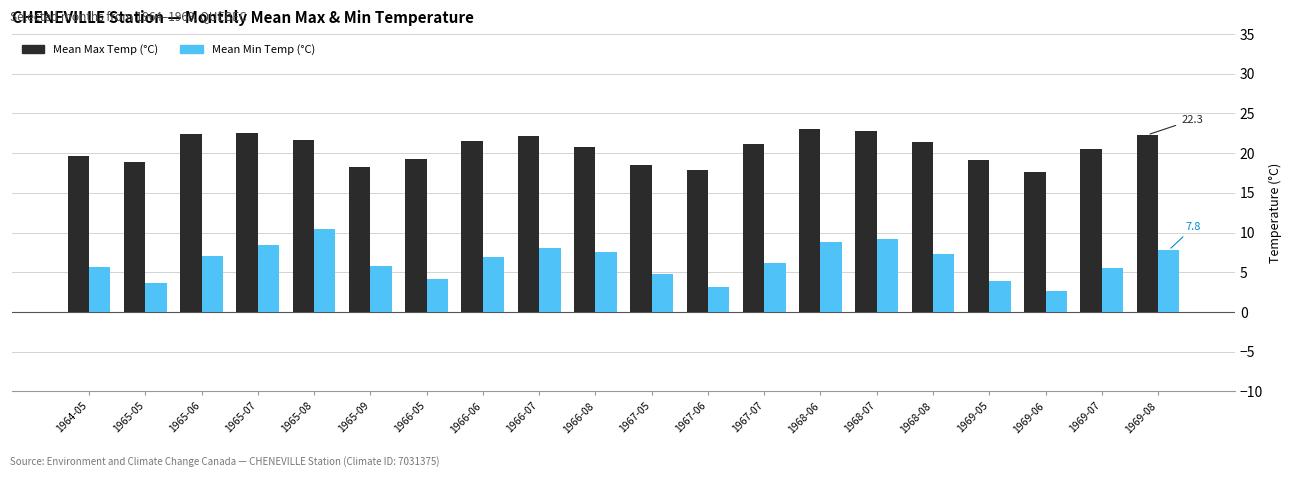

What is the label of the 4th bar from the right?

1969-05